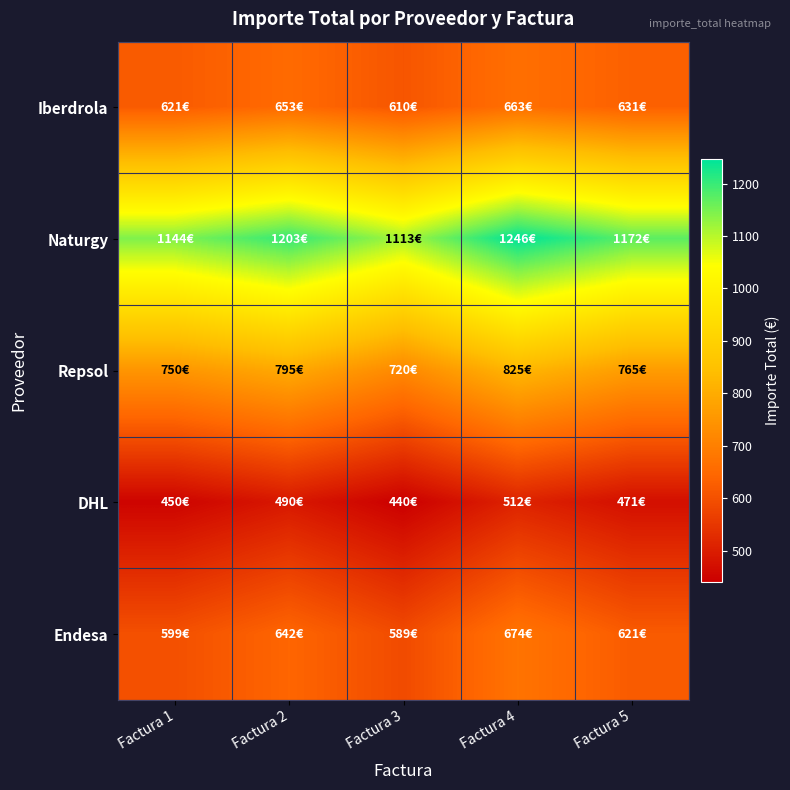

At how many categories does at least one series exceed 1121?

4